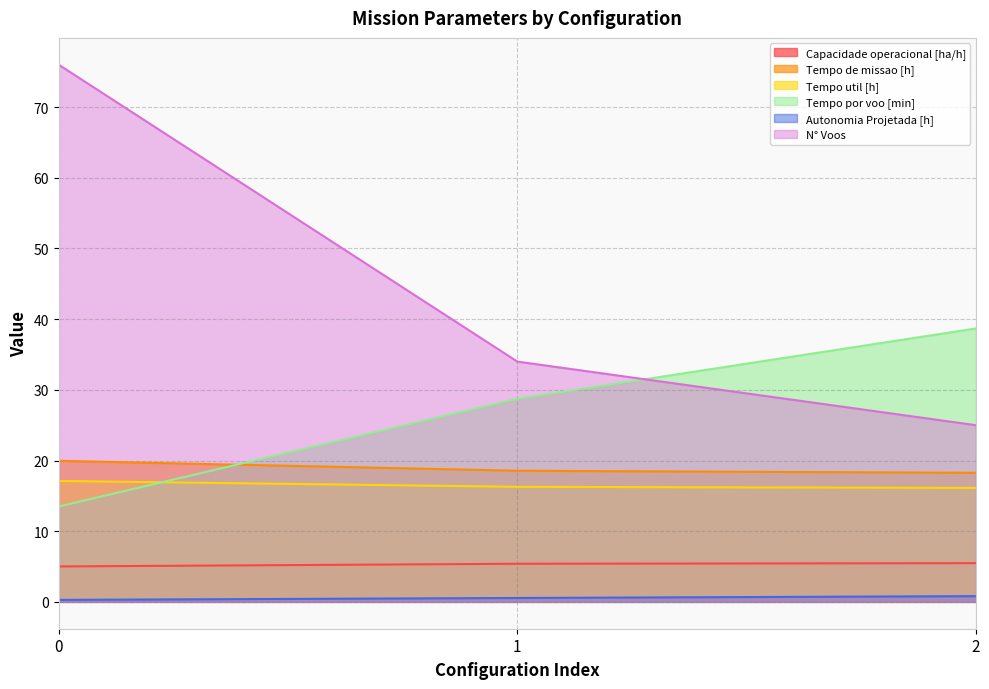

Is the value of Tempo de missao [h] at 0 greater than the value of Capacidade operacional [ha/h] at 1?

Yes